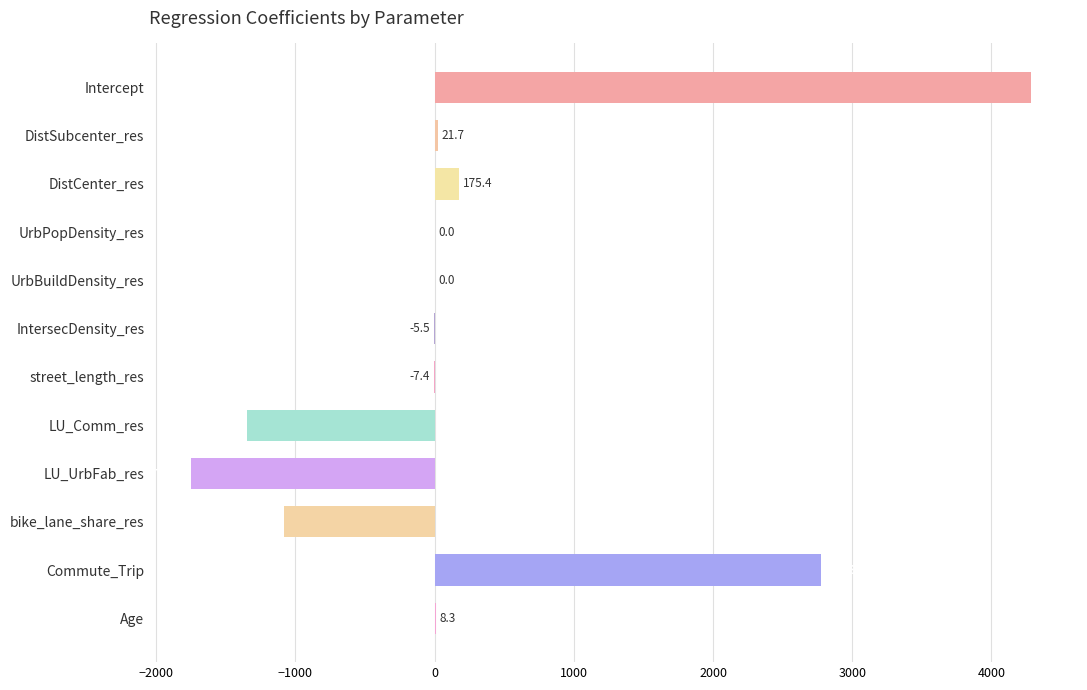

What value does the data have at street_length_res?

-7.4